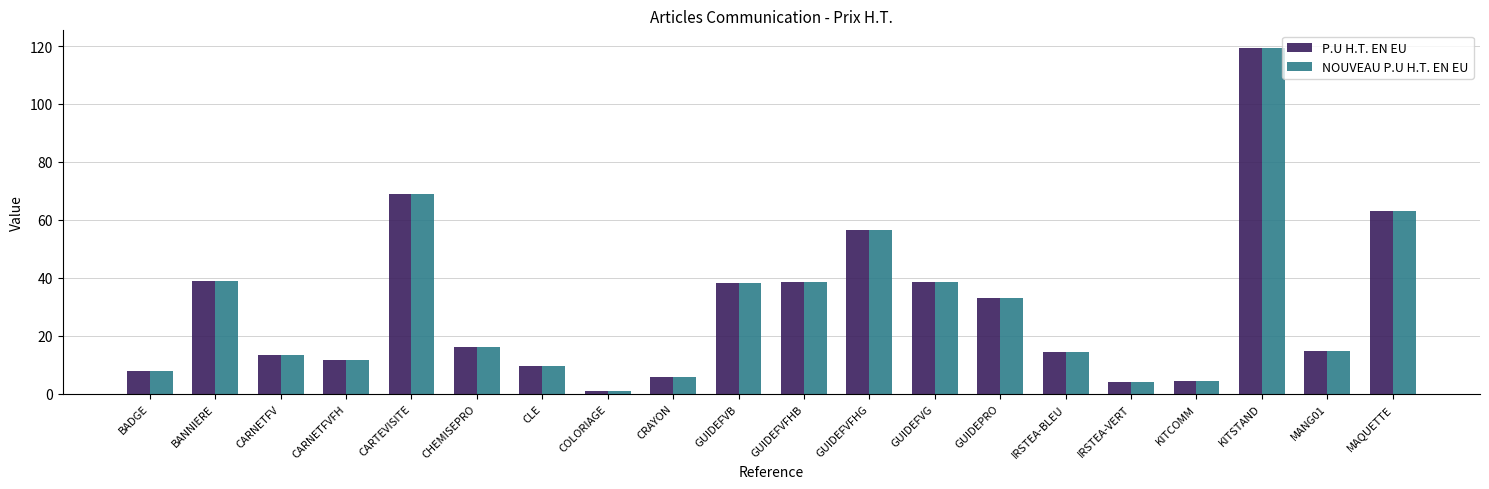

What is the approximate value of NOUVEAU P.U H.T. EN EU at KITCOMM?

4.3